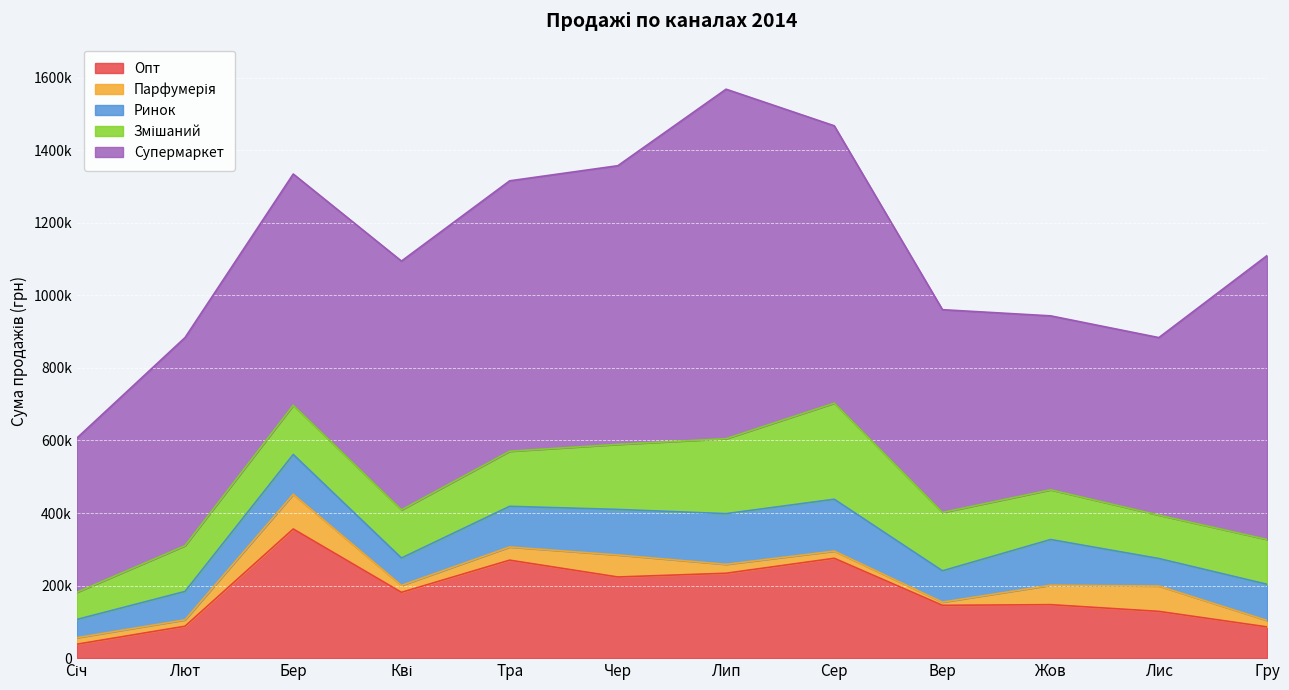

At which label does Змішаний first exceed 136900?

Тра